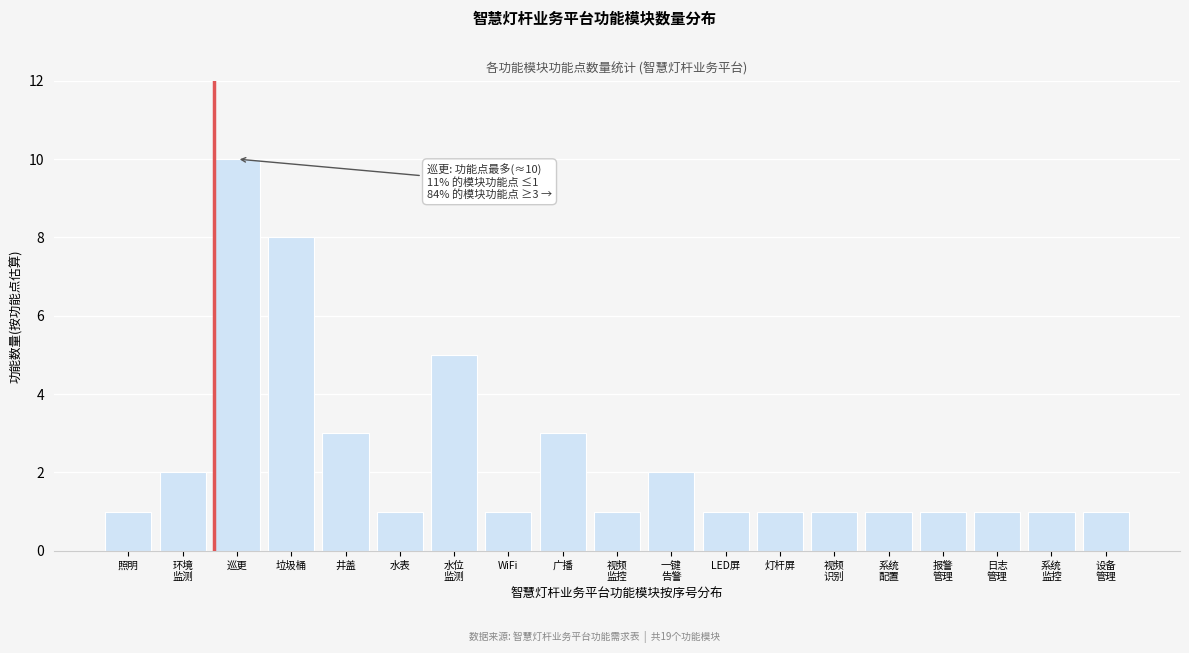

Reading left to right, transcribe all the data shown in this chart.

1	2	10	8	3	1	5	1	3	1	2	1	1	1	1	1	1	1	1